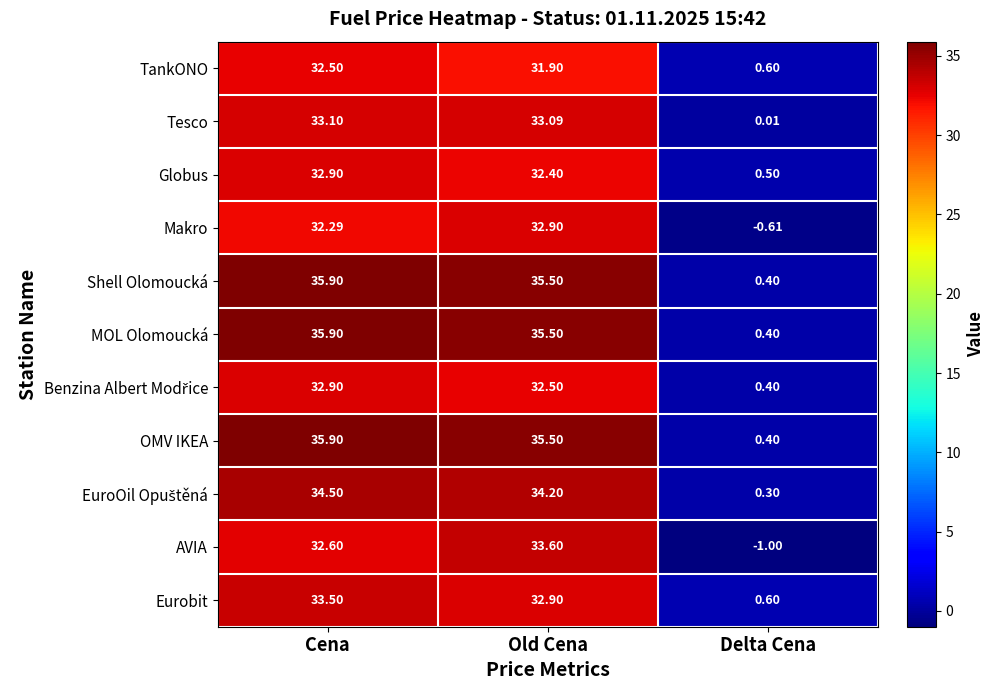

At which category does the chart reach its peak across all series?

Cena